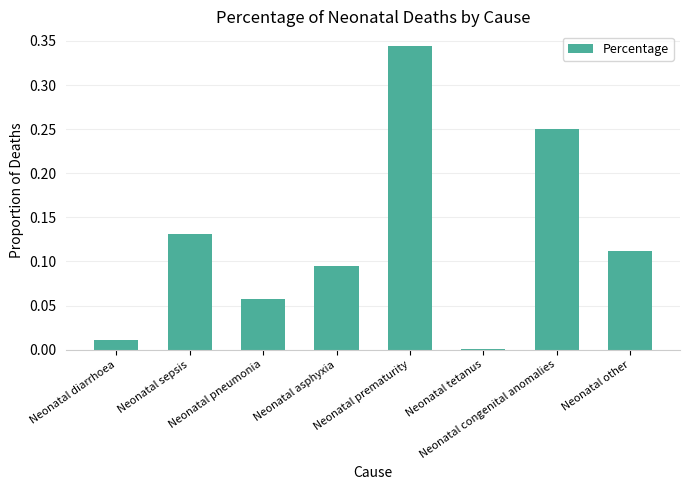

How many series are shown in this chart?

1